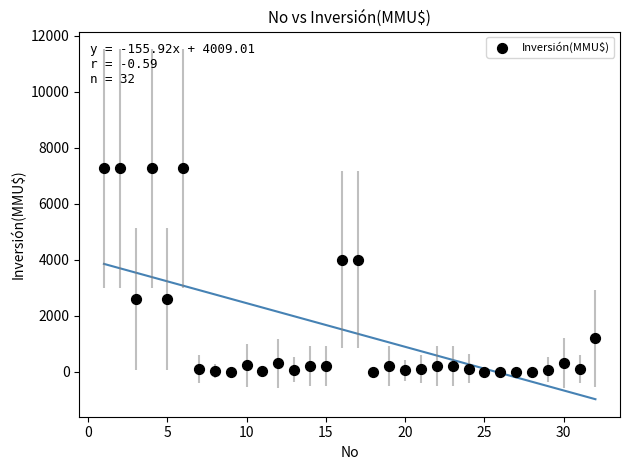

What is the range of Y values (max minus min)?

7263